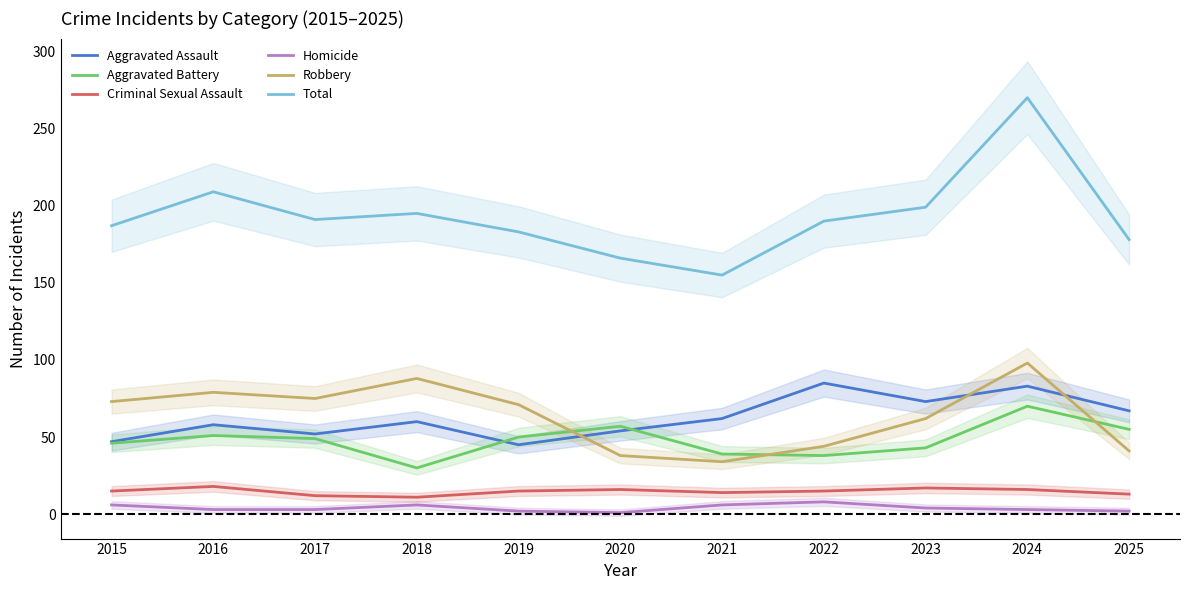

How many intersections are there between Aggravated Battery and Robbery?

3